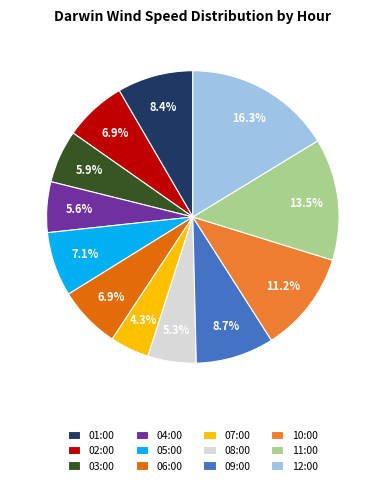

Which slice is the largest?

12:00